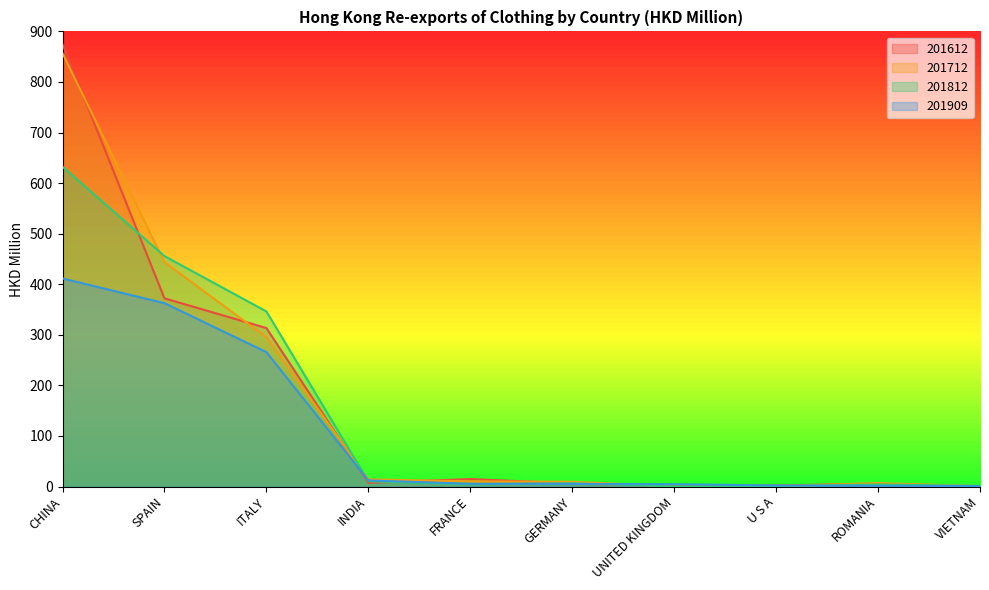

What is the label of the 3rd point from the right?

U S A